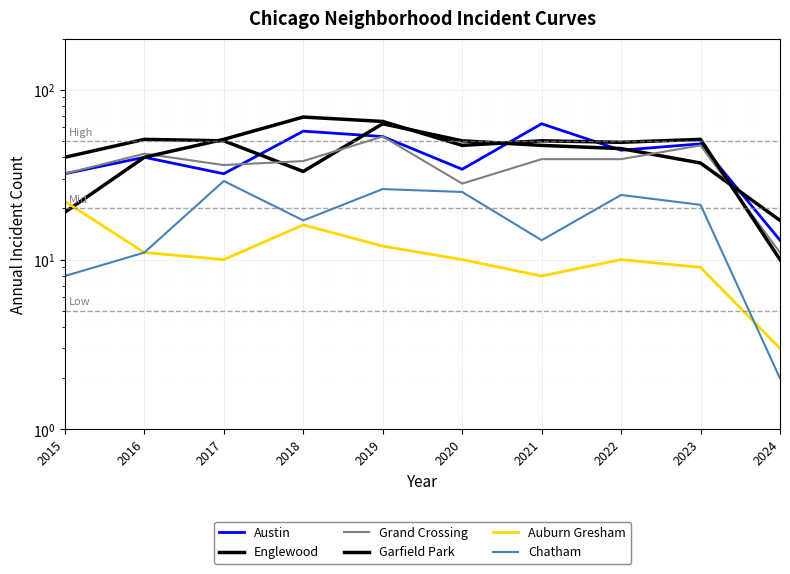

How many lines are shown in the chart?

6